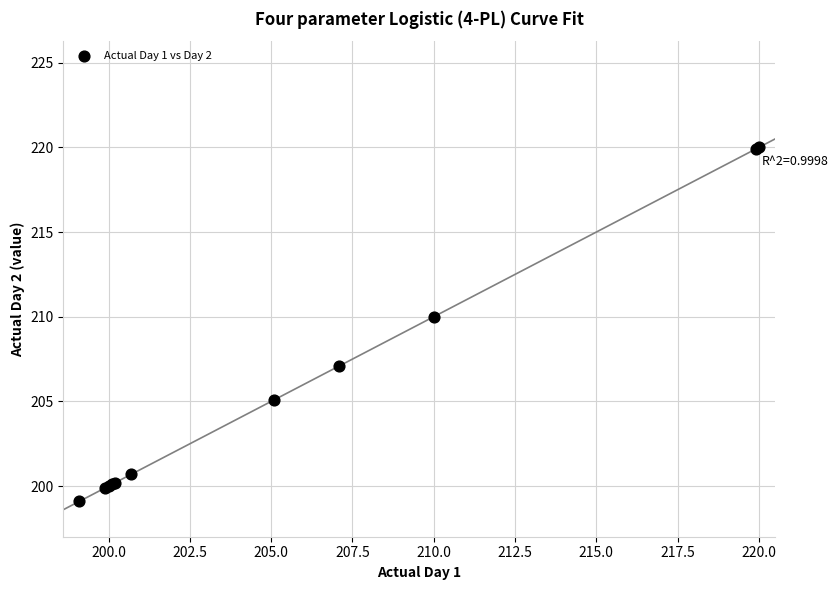

What Y value in the scatter plot is closest to 209?

210.0